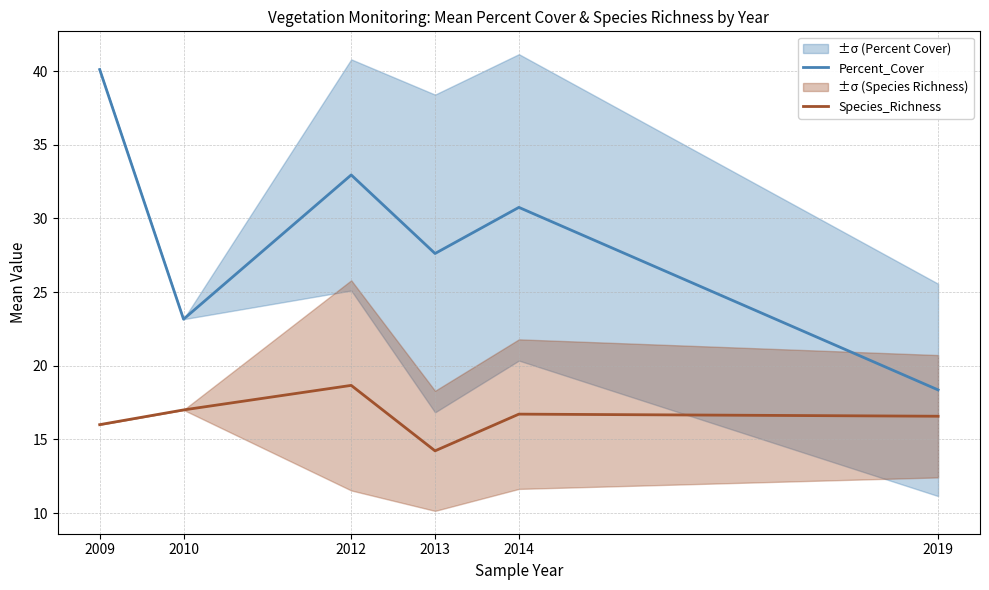

Reading right to left, extract all data points from this chart.

Percent_Cover: 2019=18.4	2014=30.8	2013=27.6	2012=33.0	2010=23.2	2009=40.1
Species_Richness: 2019=16.6	2014=16.7	2013=14.2	2012=18.7	2010=17.0	2009=16.0